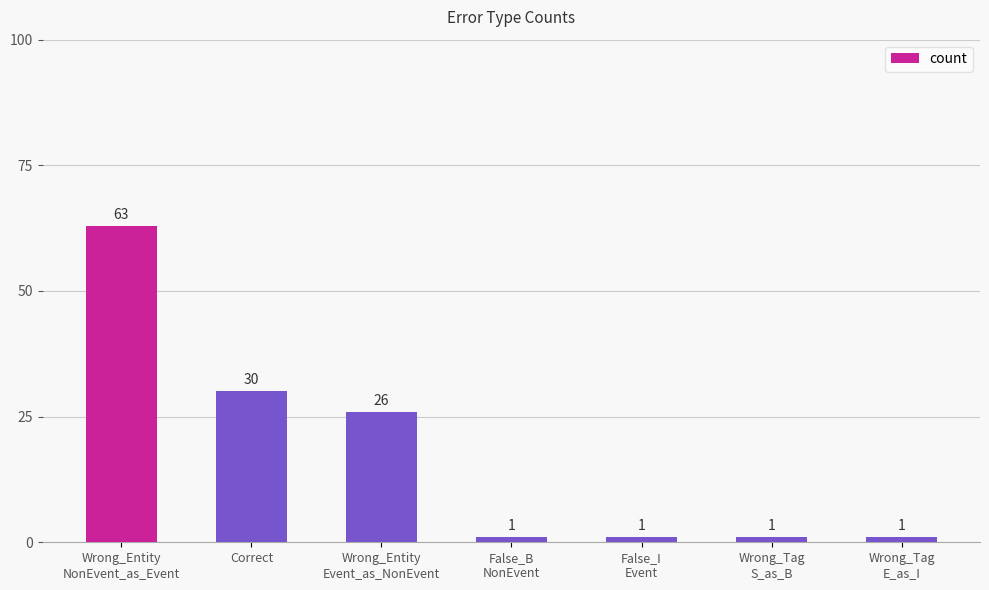

The value at Wrong_Entity
Event_as_NonEvent is 26. True or false?

True